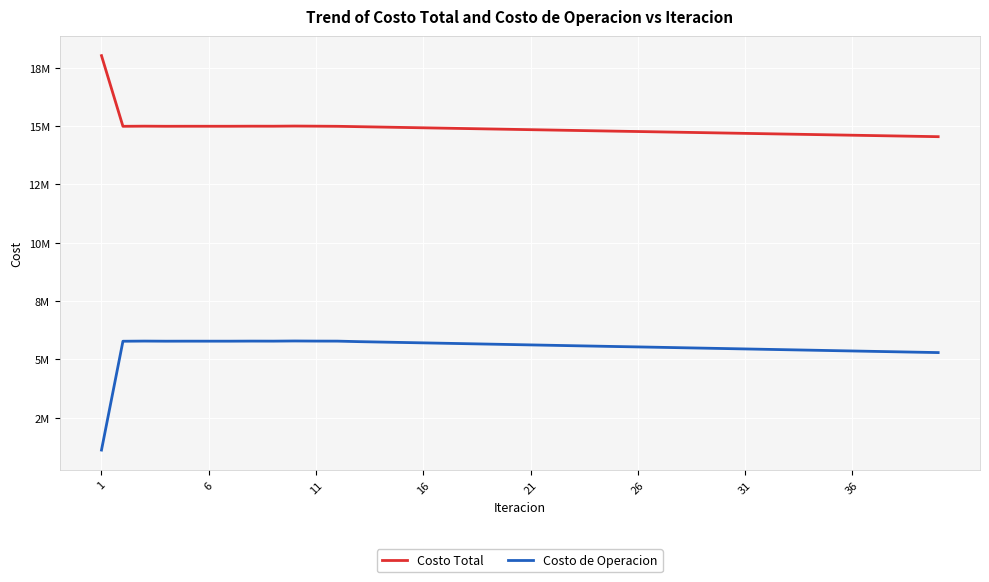

What are all the series names shown in the legend?

Costo Total, Costo de Operacion